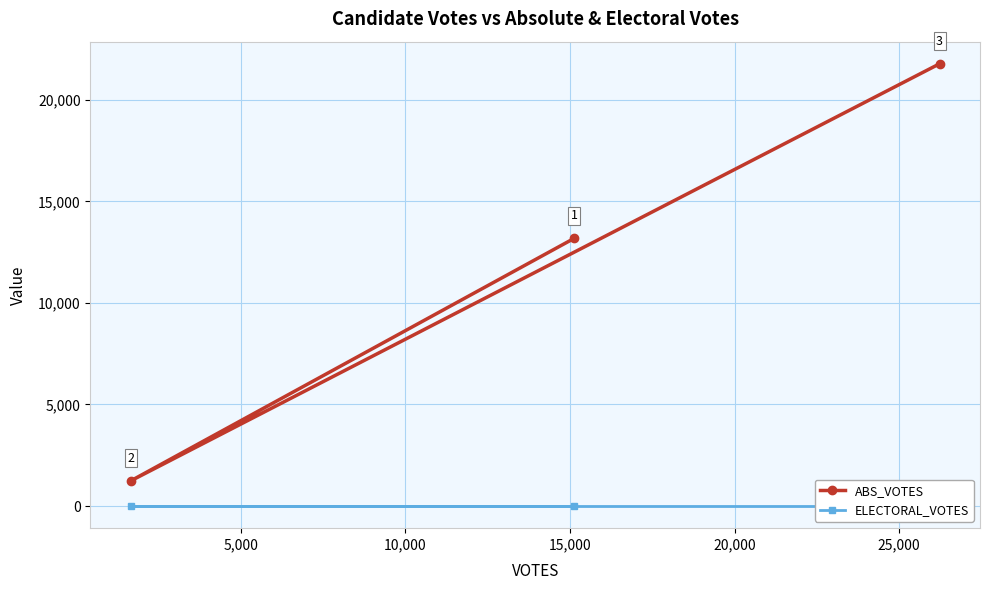

What is the difference between the maximum and minimum values in the ABS_VOTES series?

20530